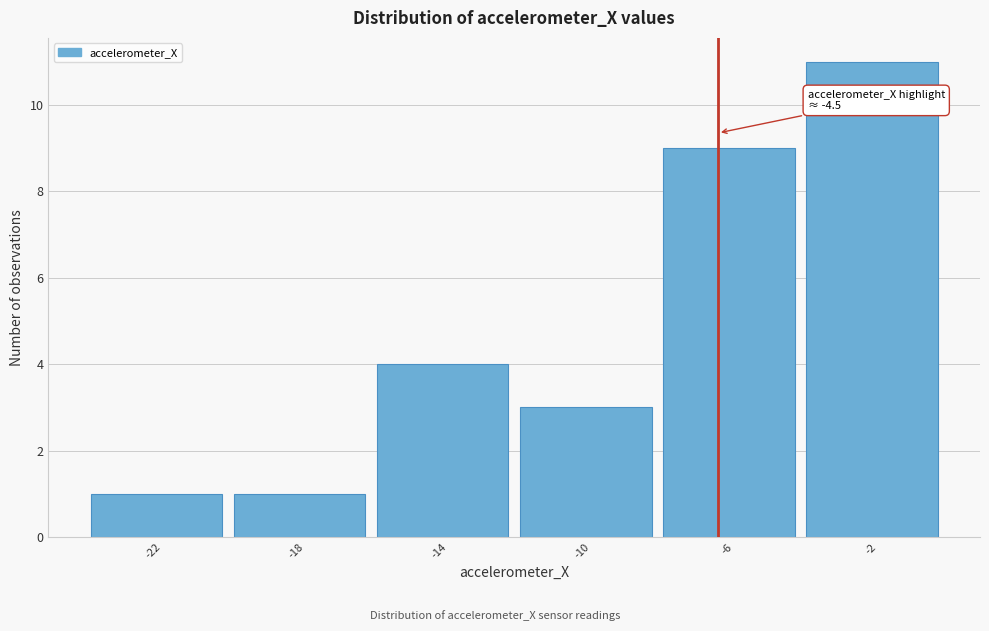

Reading right to left, extract all data points from this chart.

11	9	3	4	1	1